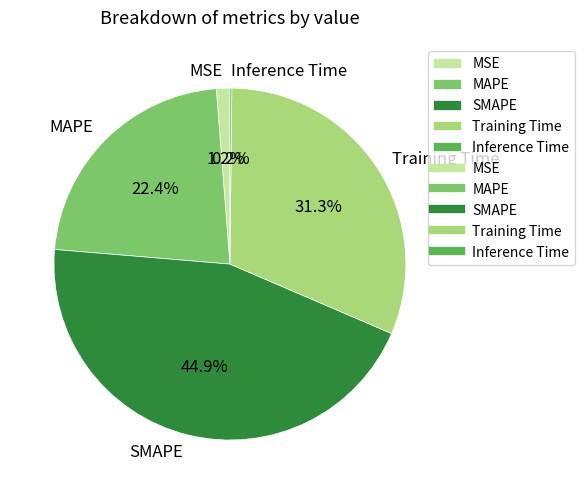

True or false: MAPE accounts for 22% of the total.

True